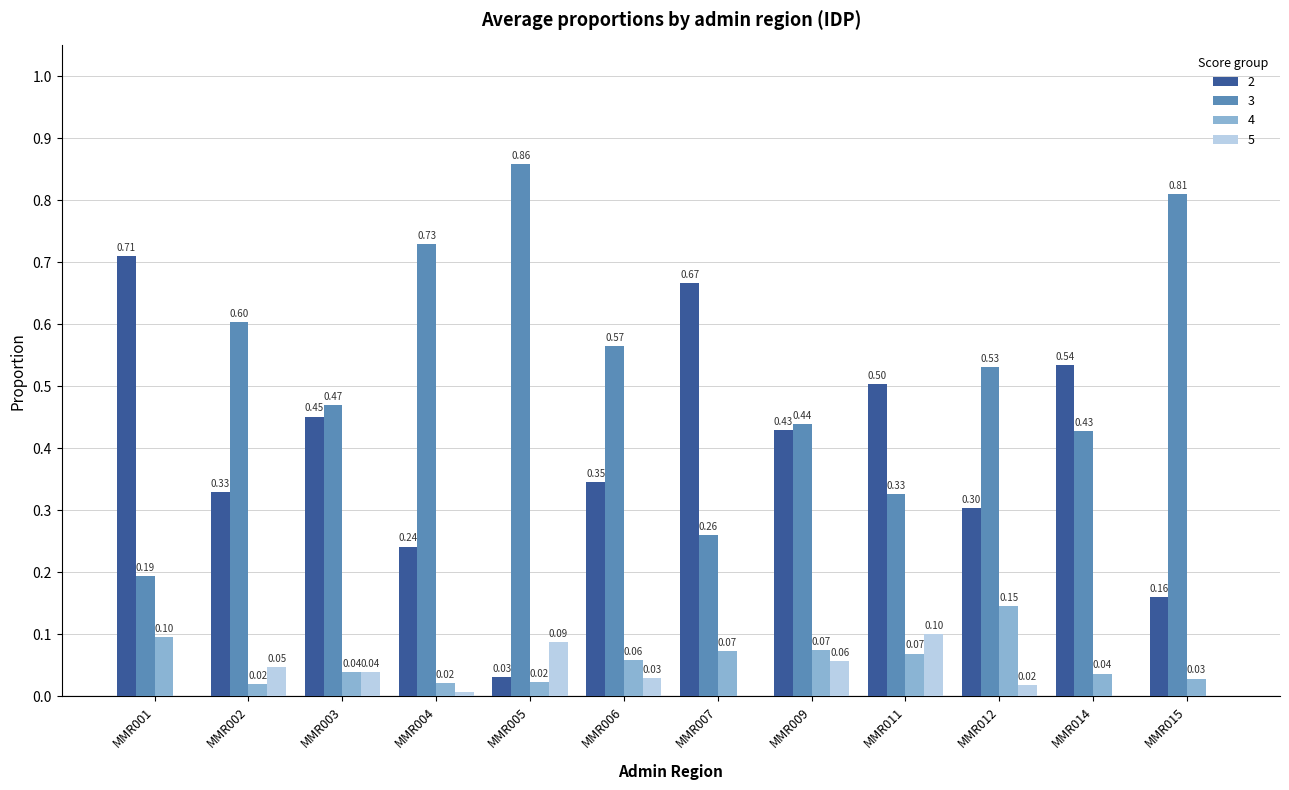

How many data points does each series have?

12